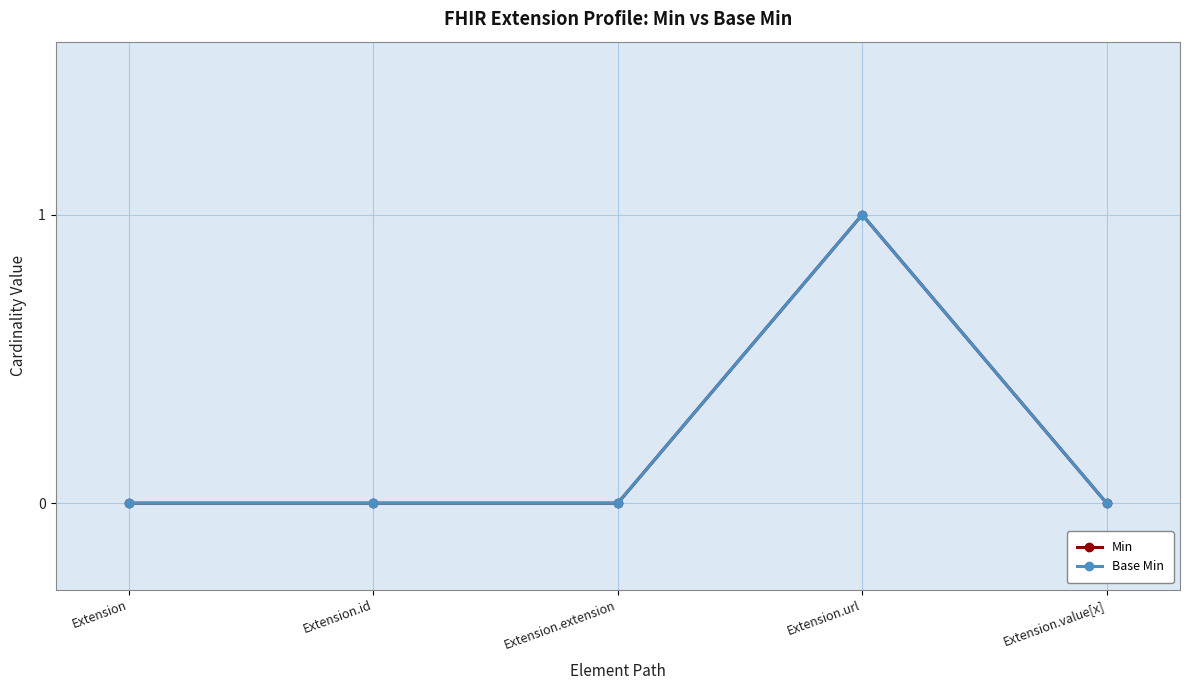

Does the chart display data point markers on the line(s)?

Yes